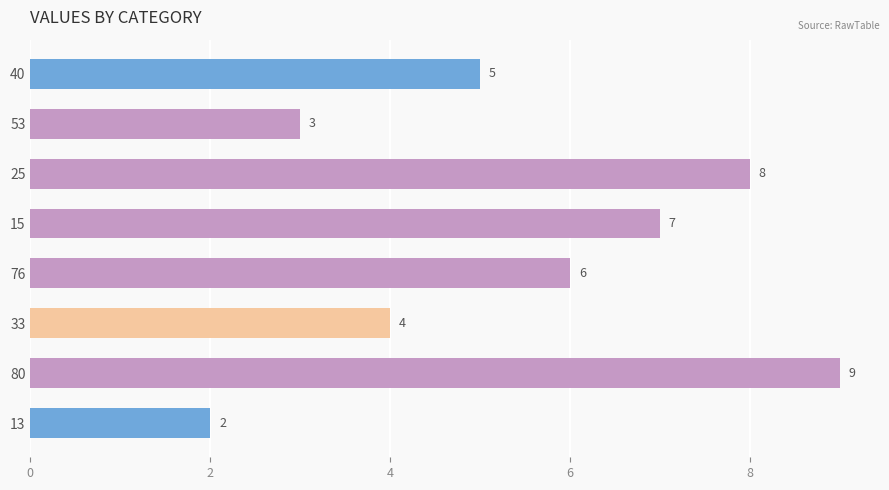

What is the minimum value shown in the chart?

2